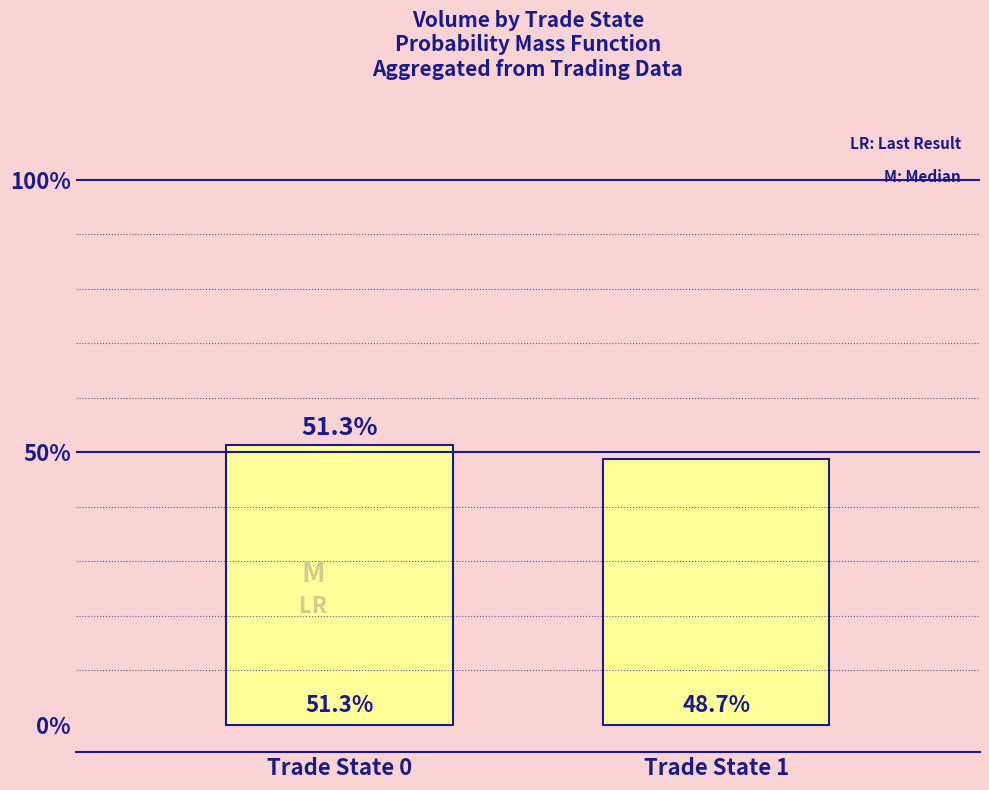

What is the smallest value displayed?

48.7